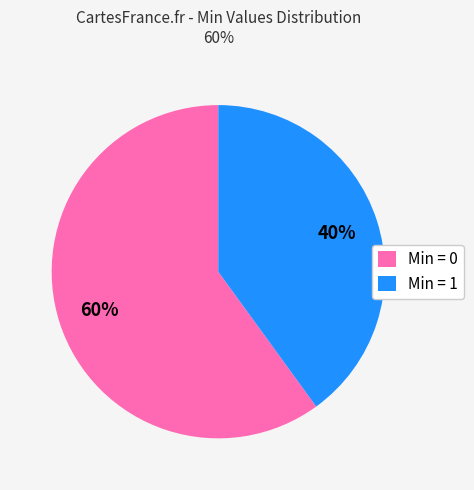

How many slices are in this pie chart?

2